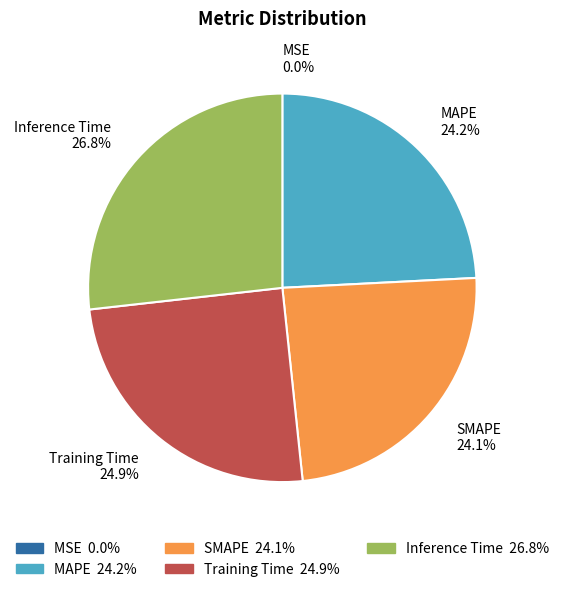

How much of the chart is everything except SMAPE 24.1%?

75.9%